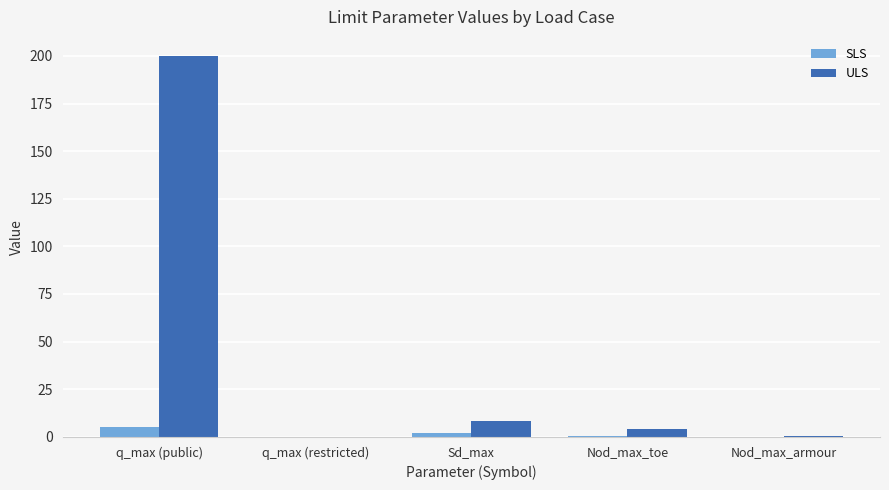

What is the sum of all SLS values?

7.5